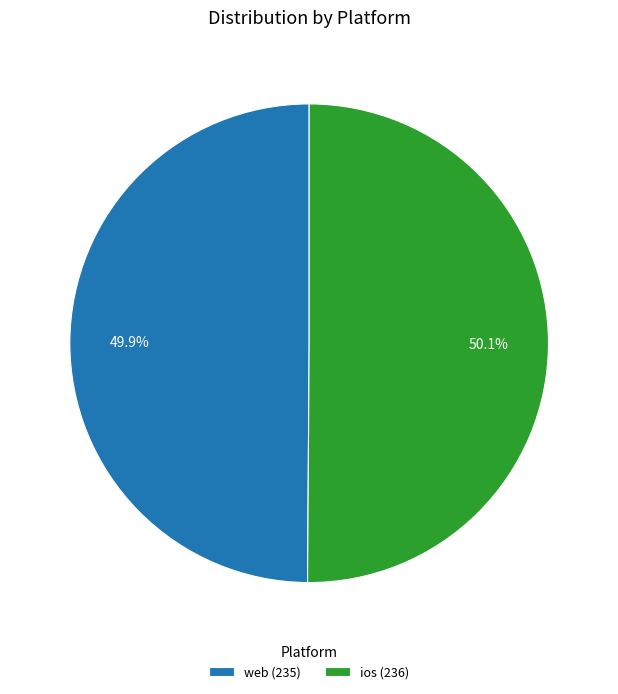

What percentage is the web slice, to the nearest percent?

50%